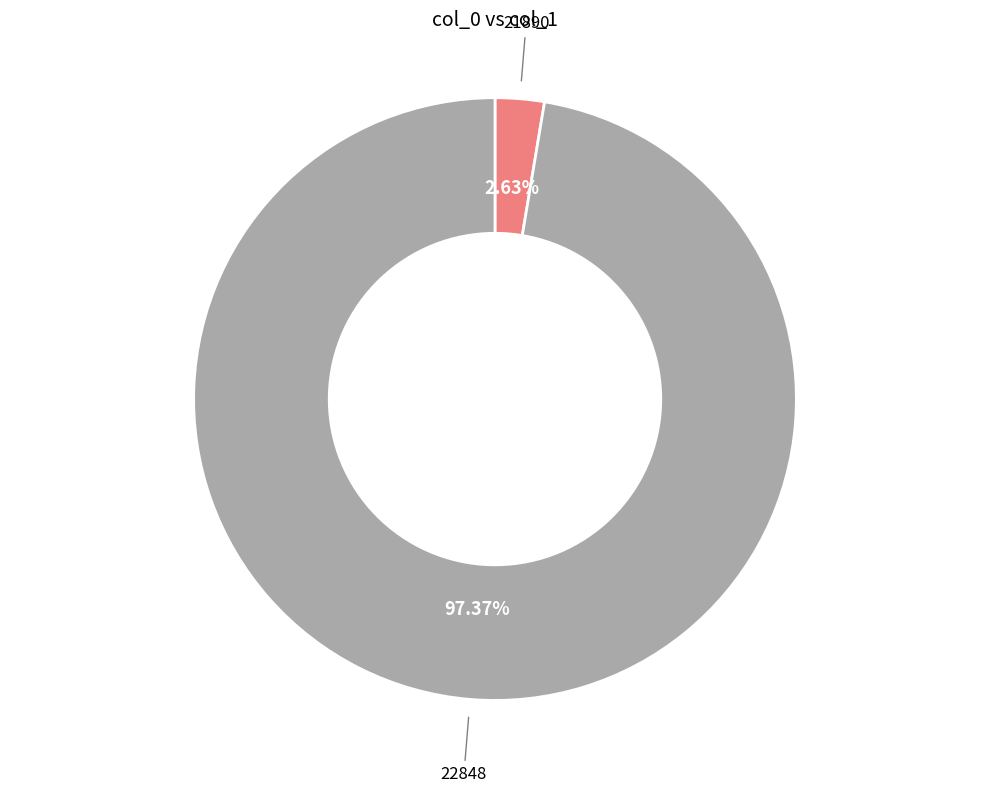

To the nearest percent, what is the difference between the largest and smallest slice percentages?

95%